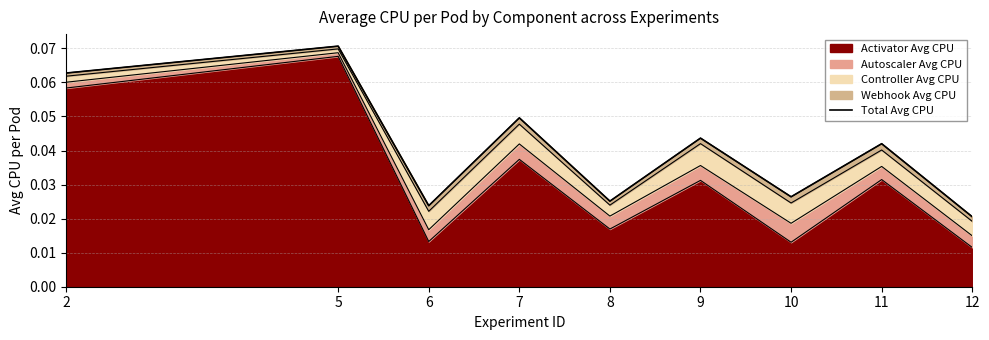

Is it true that the value at 12 is 0.0?

True